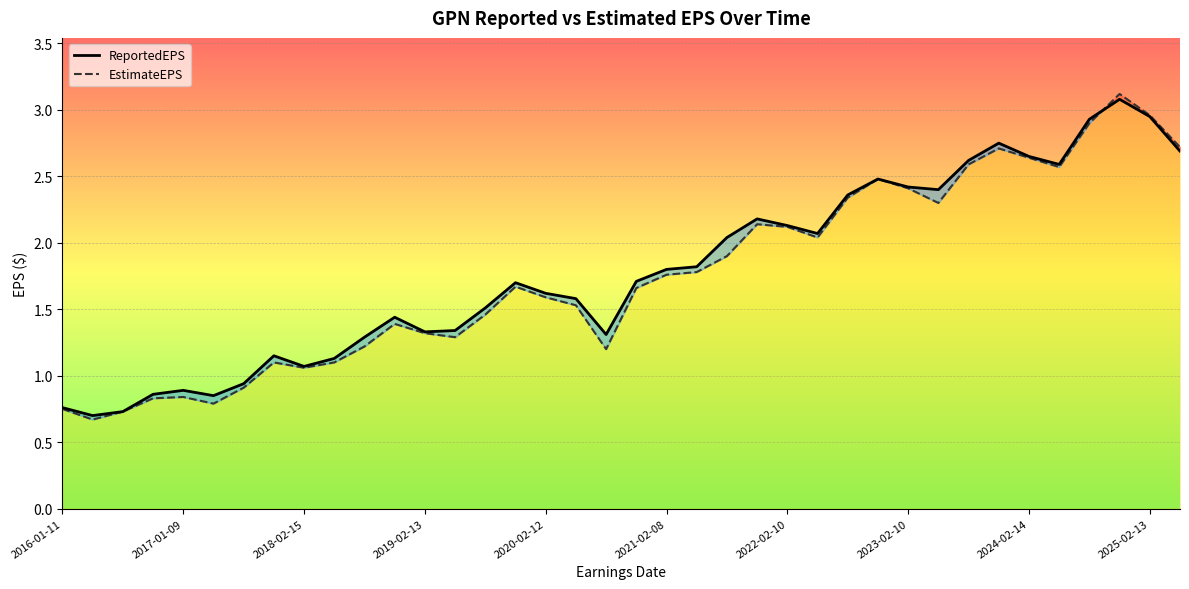

What position from the right is 15?

23